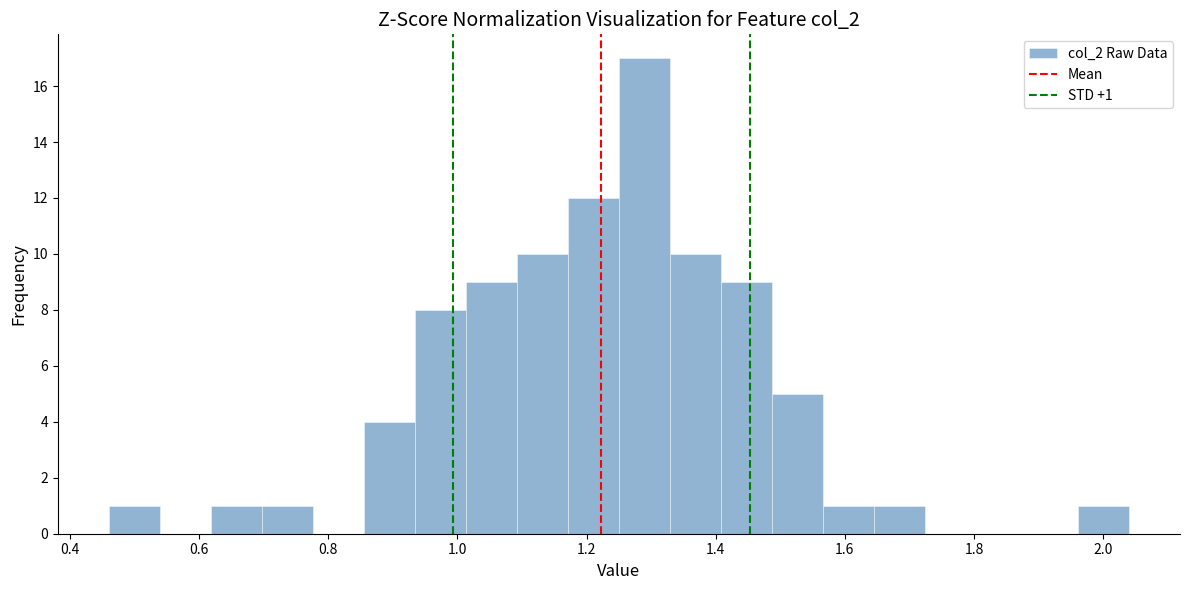

Around what value on the x-axis is the tallest bar? Give the approximate position of its centre, as read against the axis.

1.28